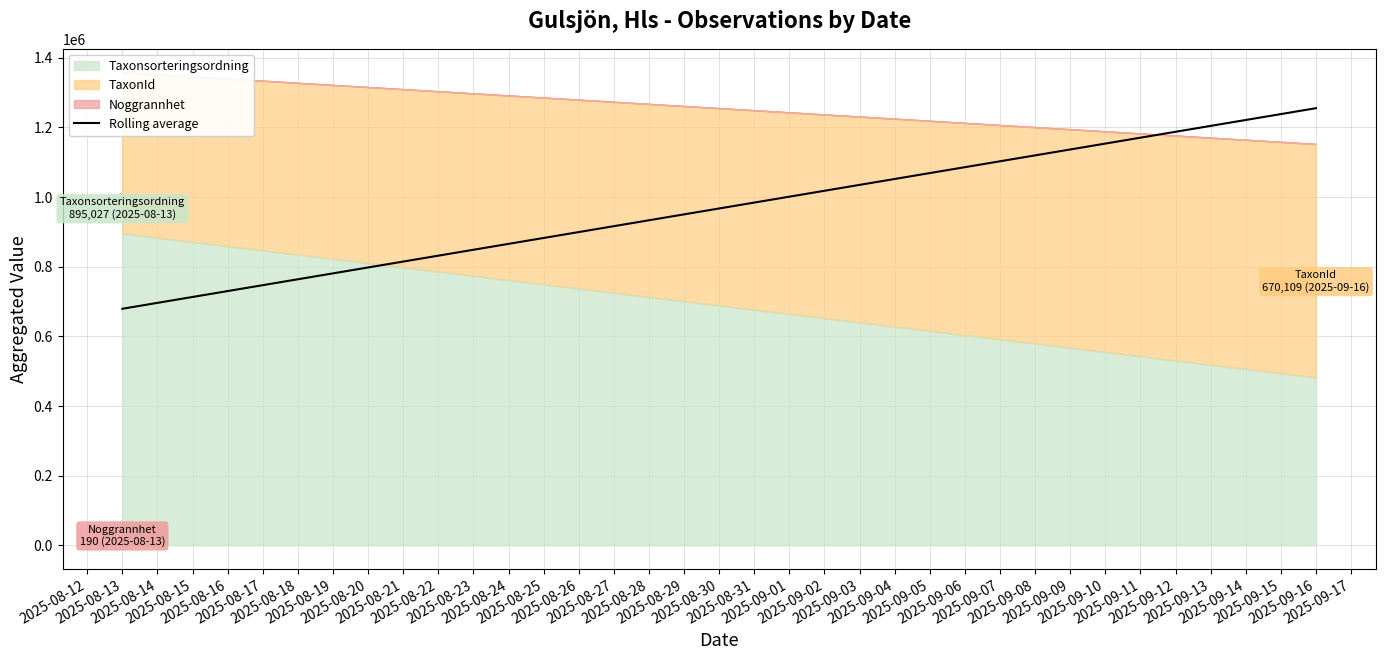

Does the chart display data point markers on the line(s)?

No